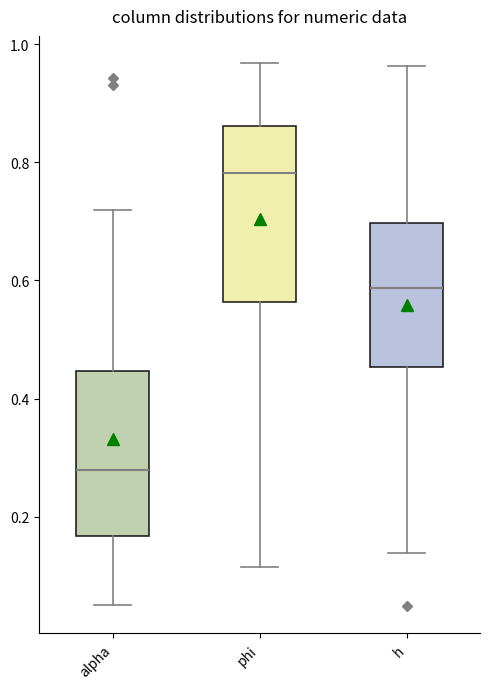

Comparing the boxes themselves (not the whiskers), which one is the tallest?

phi